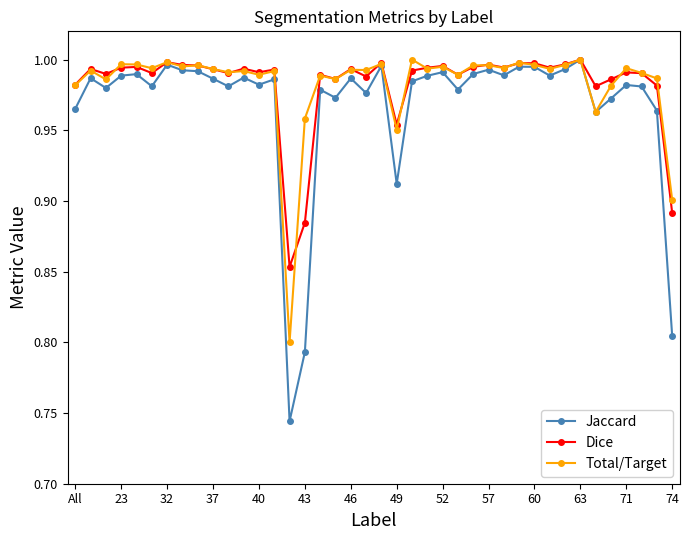

True or false: Jaccard has more than 0 points higher than both neighbors.

True